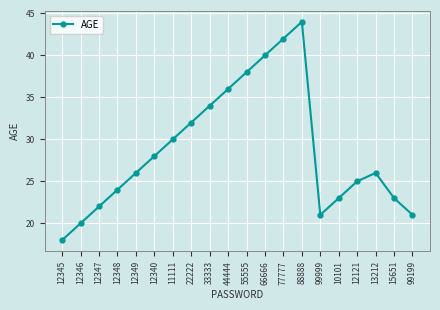

What is the change in value from 12340 to 77777?

+14